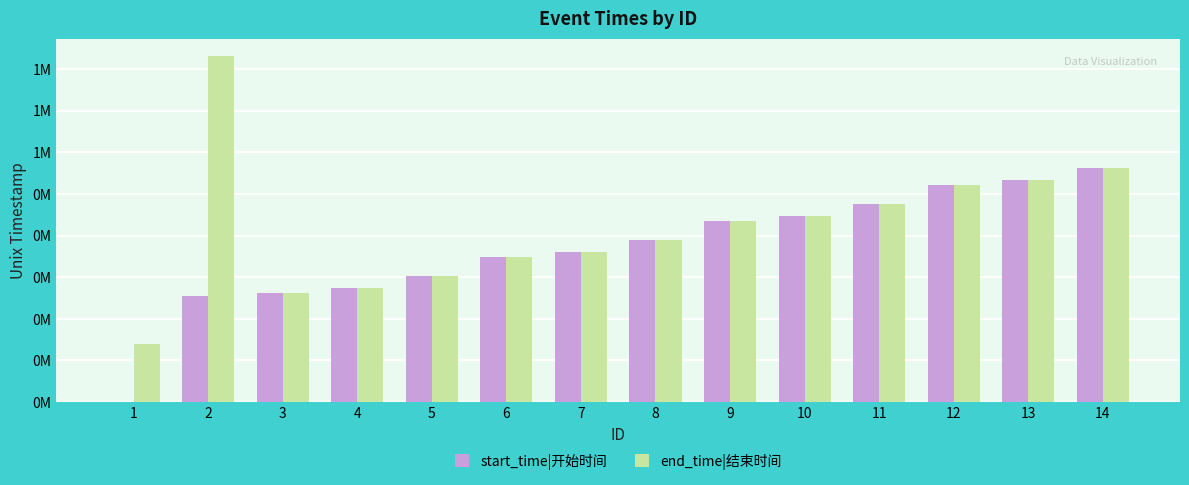

At which label is end_time|结束时间 closest to 485940?

11